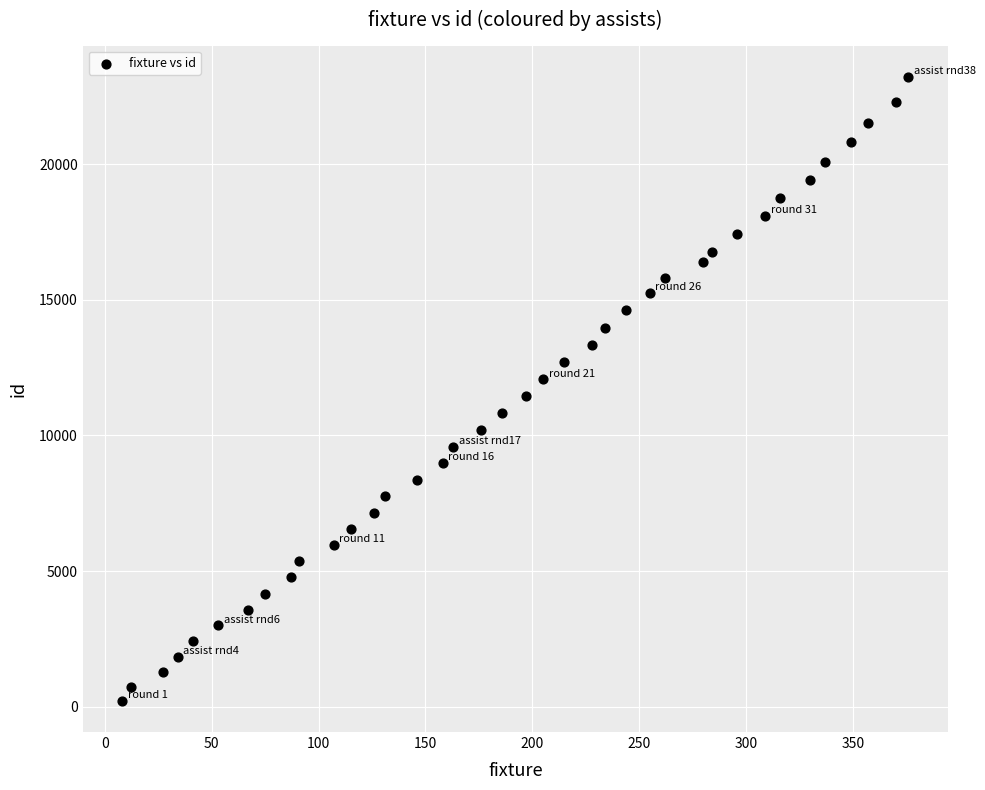

What is the range of Y values (max minus min)?

23005